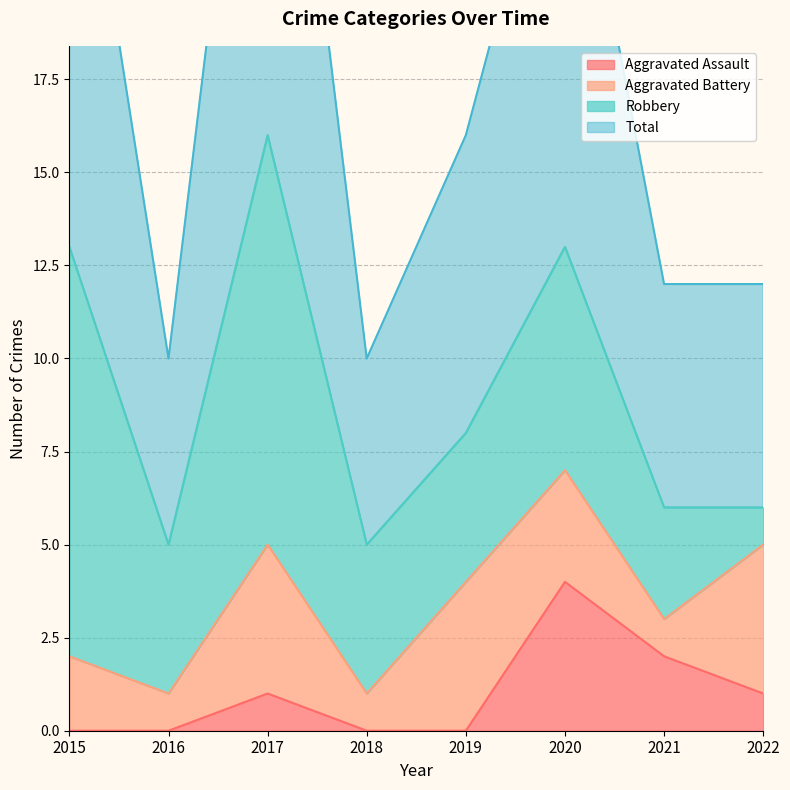

Is the value of Aggravated Assault at 2015 greater than the value of Total at 2022?

No